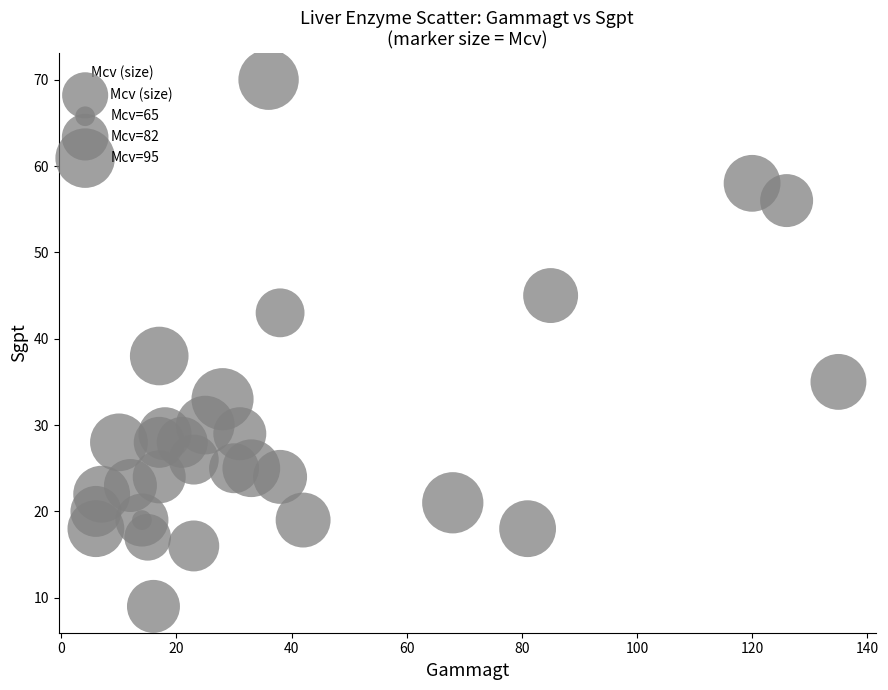

What Y value in the scatter plot is closest to 39?

38